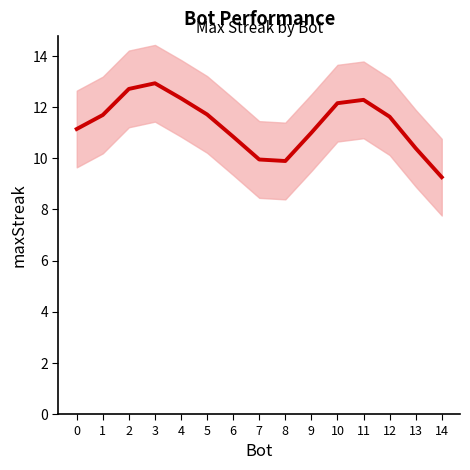

Does the chart display data point markers on the line(s)?

No